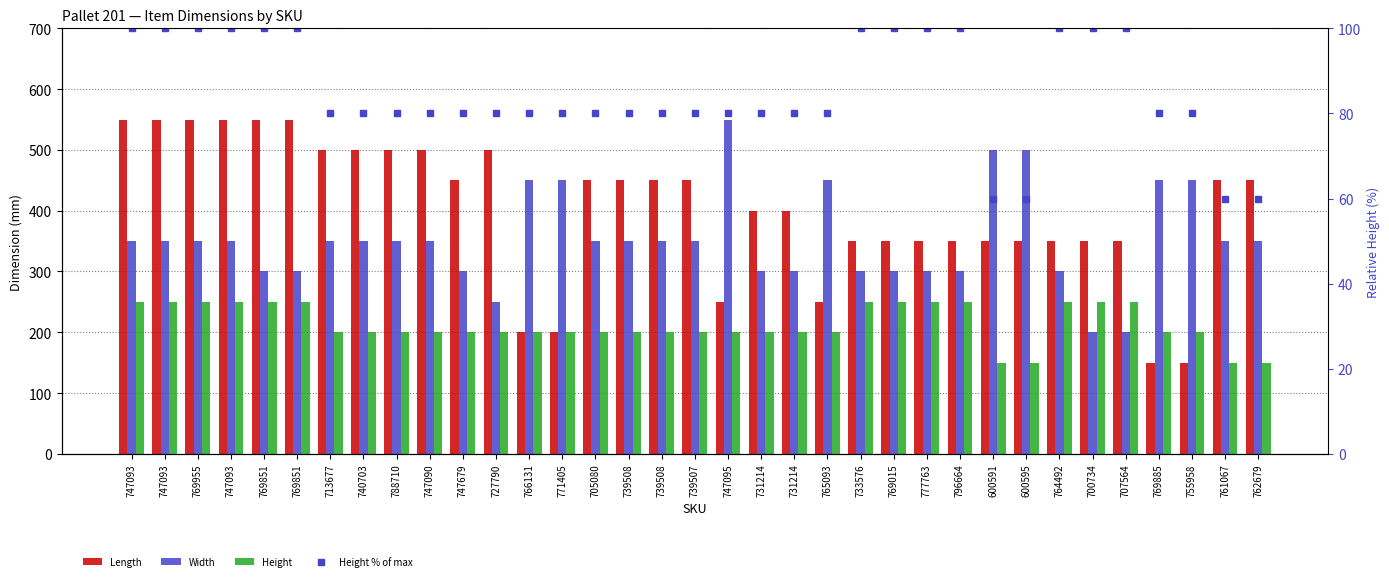

How many data points in Length are above 450?

11